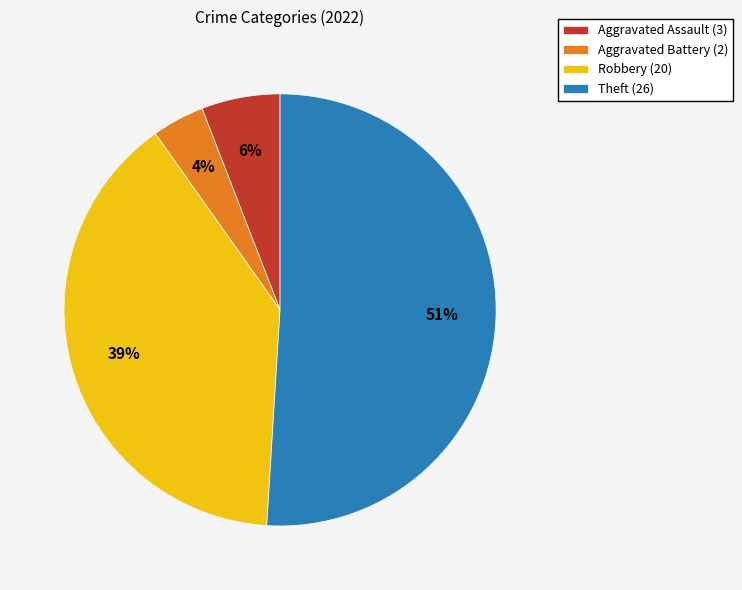

Which category has the biggest portion of the pie?

Theft